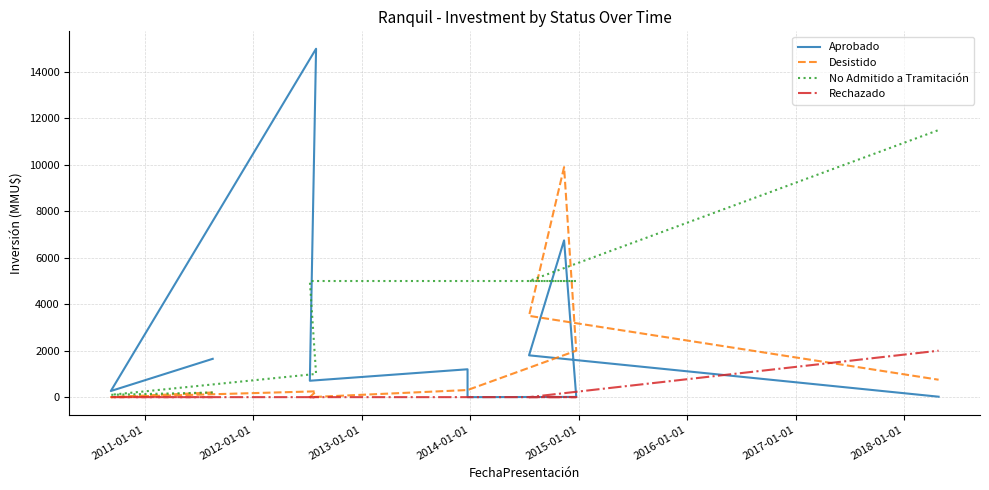

What is the maximum value shown in the chart?

15000